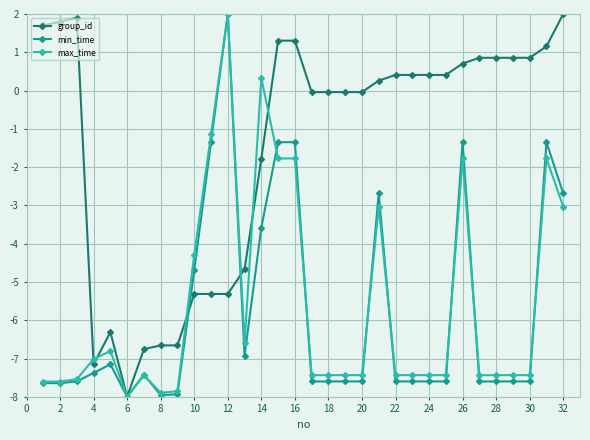

What is the smallest value displayed?

-8.0